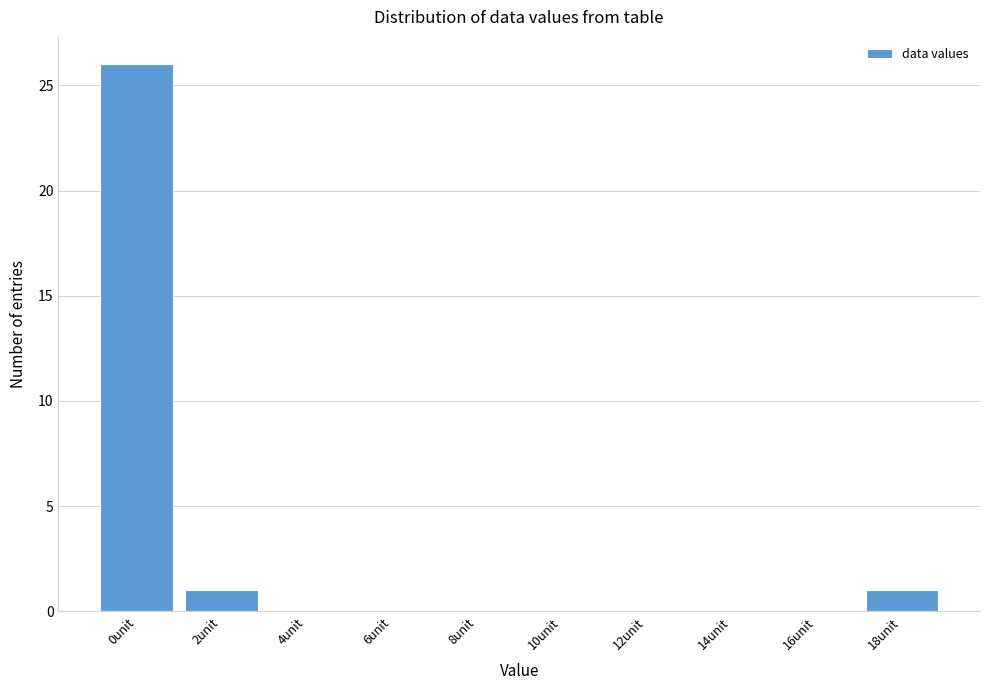

Reading left to right, transcribe all the data shown in this chart.

0unit=26	2unit=1	4unit=0	6unit=0	8unit=0	10unit=0	12unit=0	14unit=0	16unit=0	18unit=1